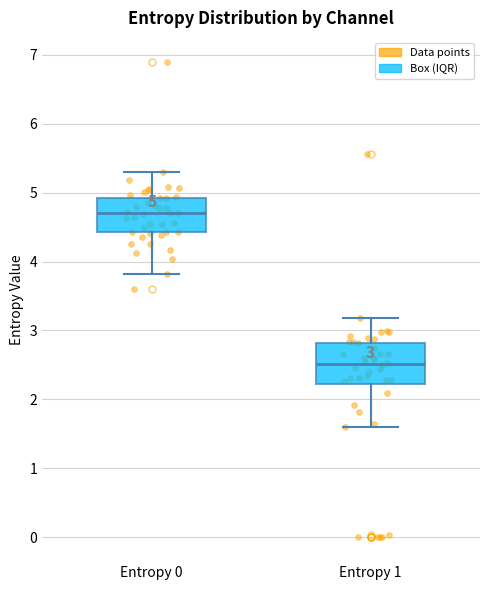

Which box's median line is the lowest?

Entropy 1